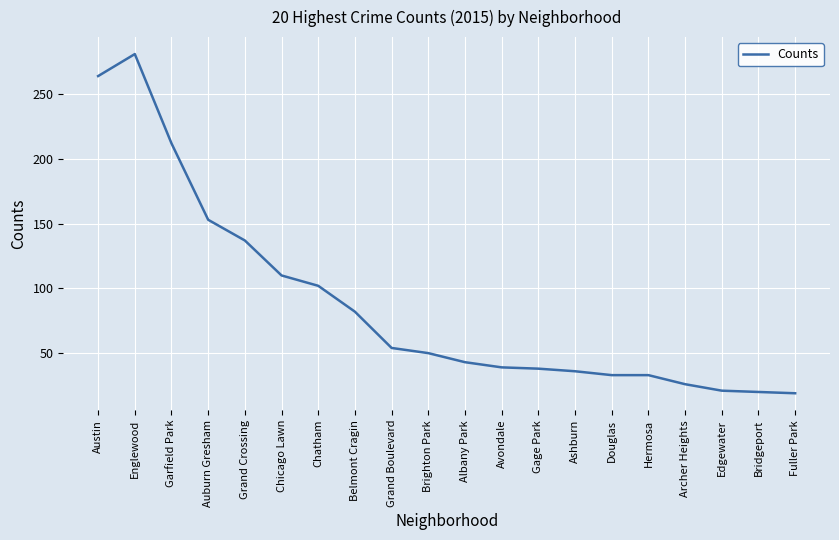

What position from the right is Brighton Park?

11